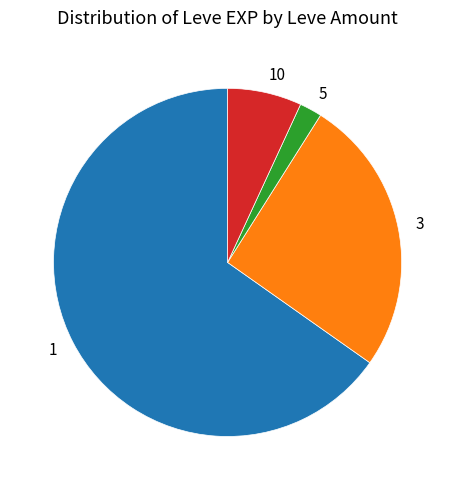

The 5 slice represents 16% of the pie. True or false?

False